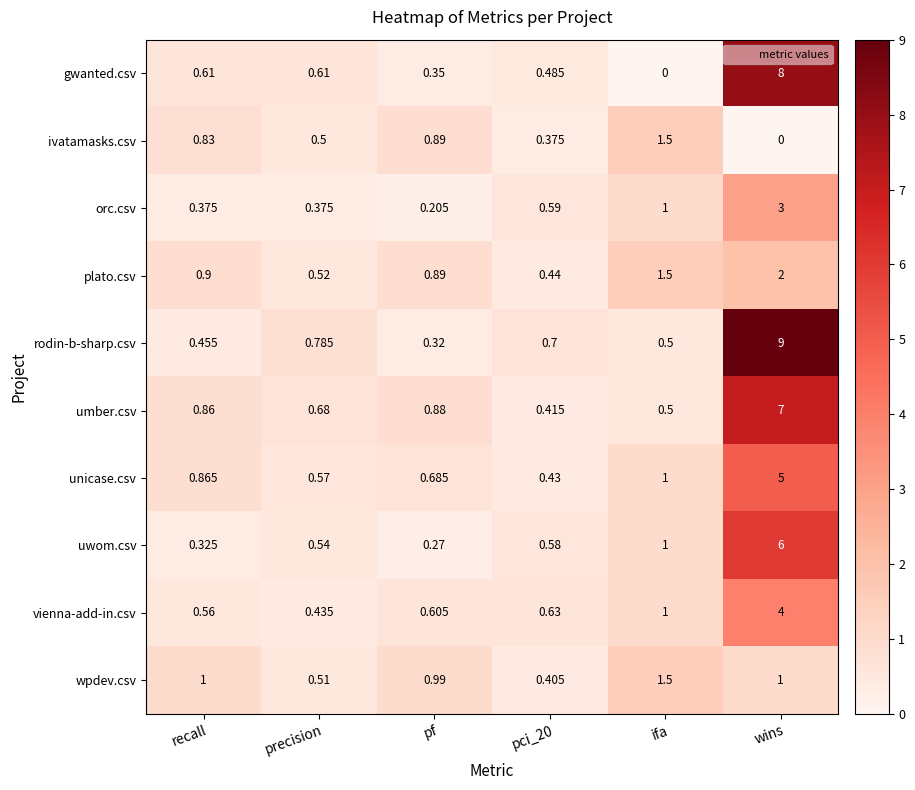

How many series are shown in this chart?

10